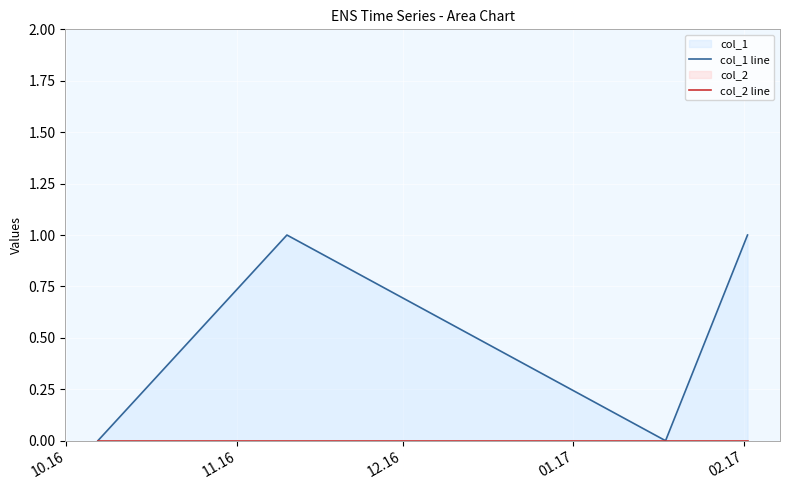

What is the value of the col_1 line point at the 4th from the left?

1